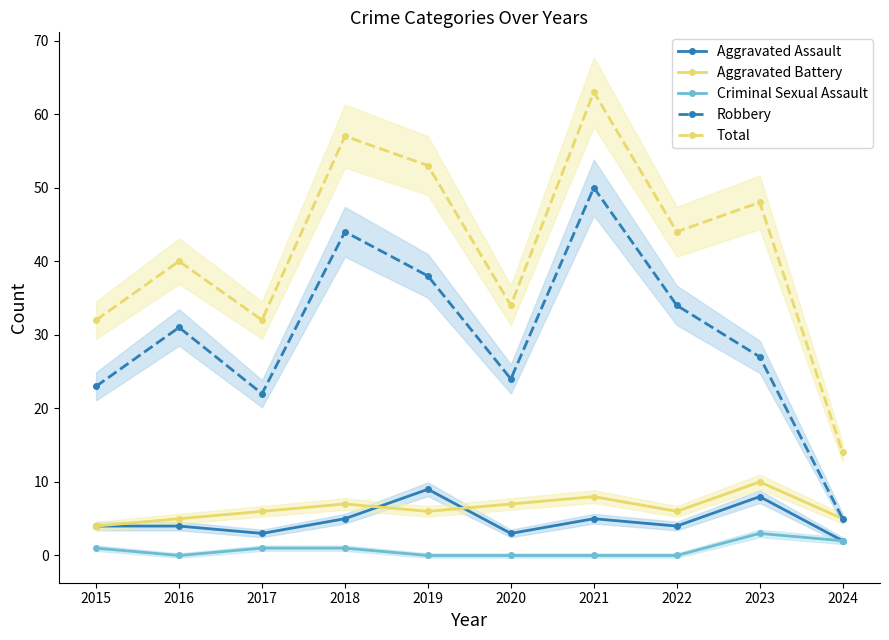

Where does the Total series first go above 44?

2018